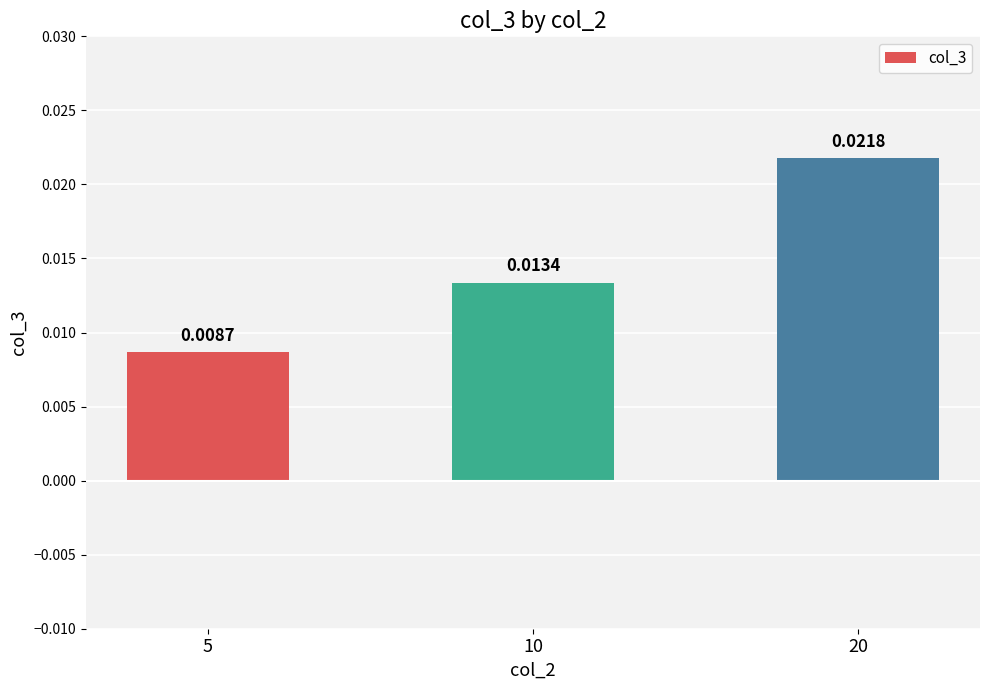

At which label is the value closest to 0?

5